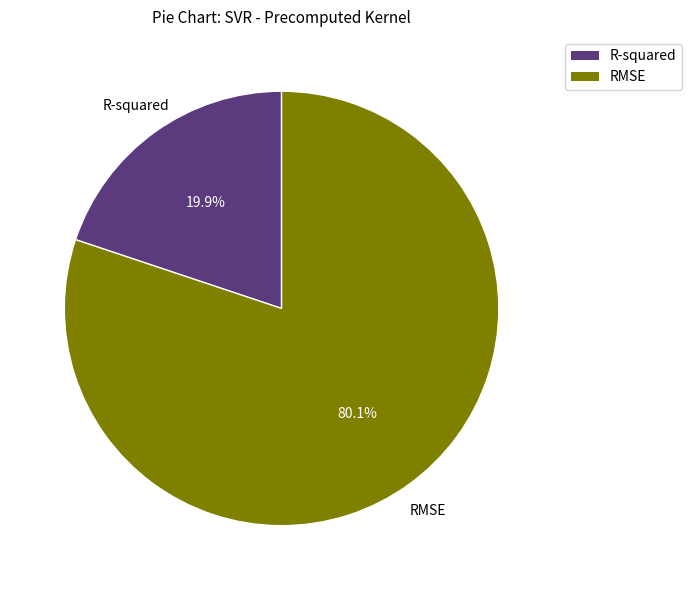

The RMSE slice represents 92% of the pie. True or false?

False